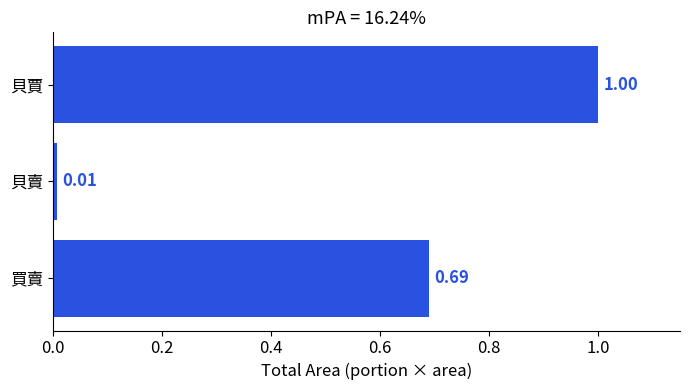

List the labels in order of value, smallest first.

貝賣, 買賣, 貝賈